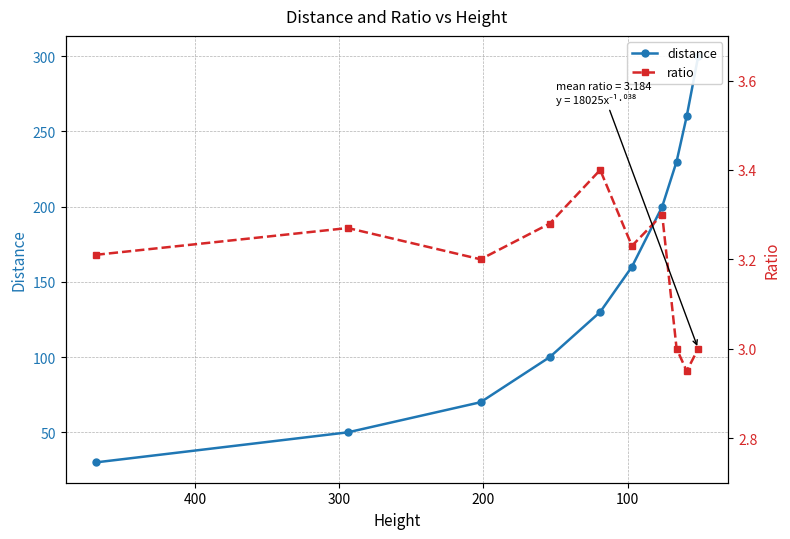

True or false: ratio and distance intersect in this chart.

False